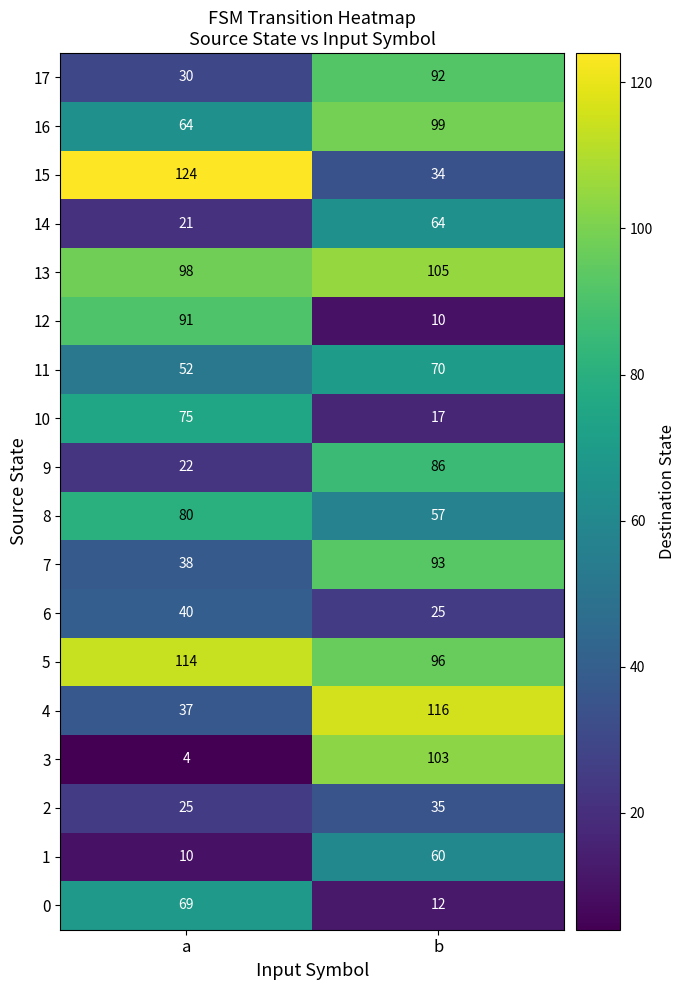

Is the value of 14 at a greater than the value of 15 at a?

No